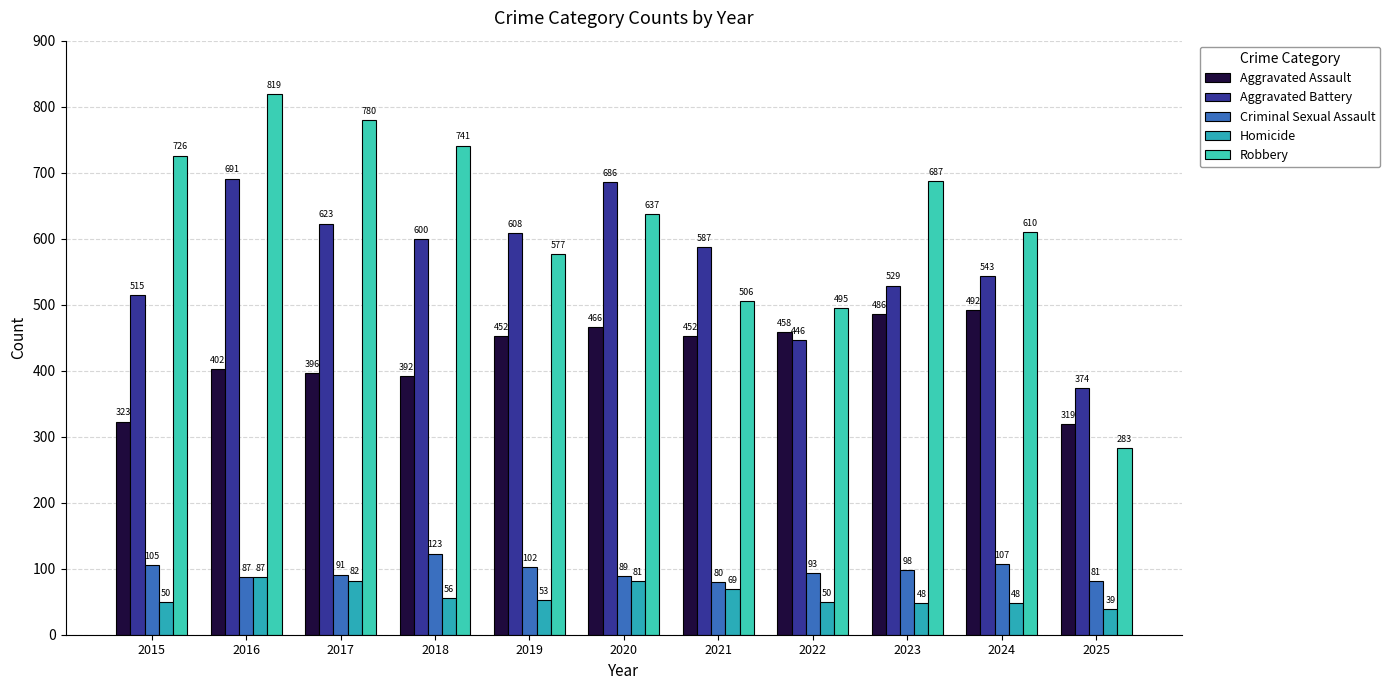

The Aggravated Assault series shows 402 at 2016. True or false?

True